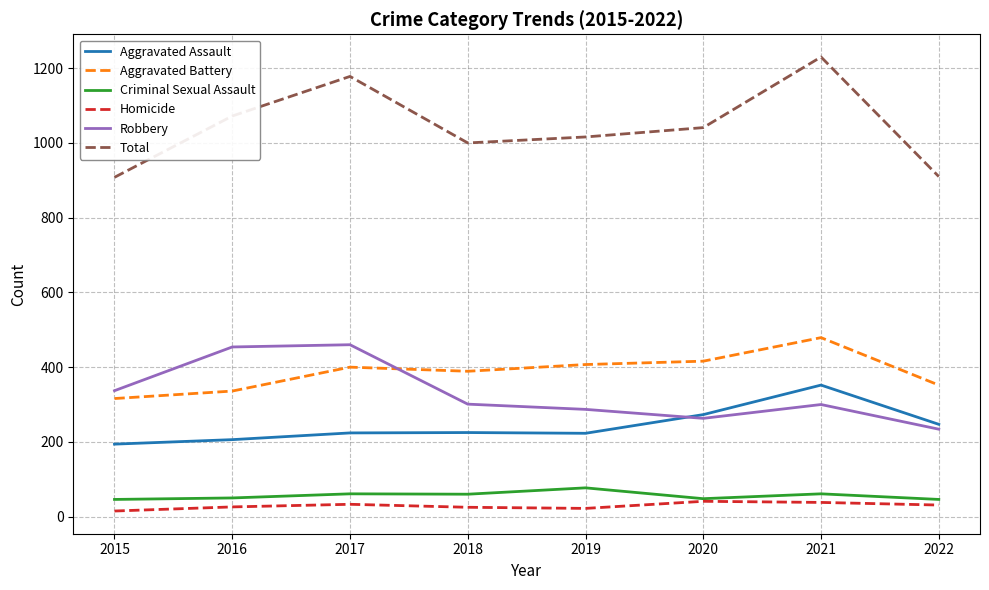

What is the difference between the maximum and minimum values in the Robbery series?

226